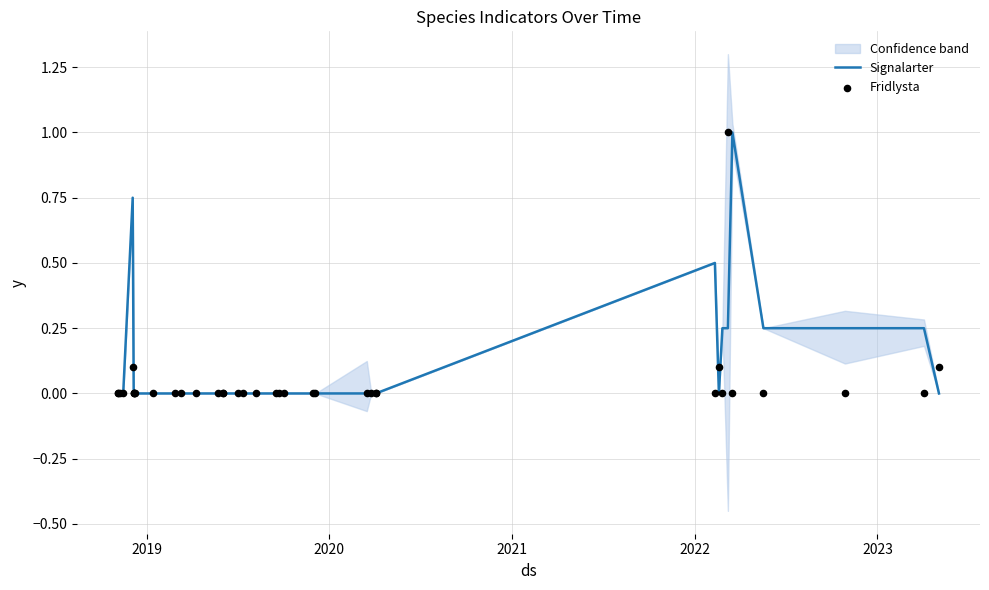

Which series has the largest Y range (max minus min)?

Signalarter